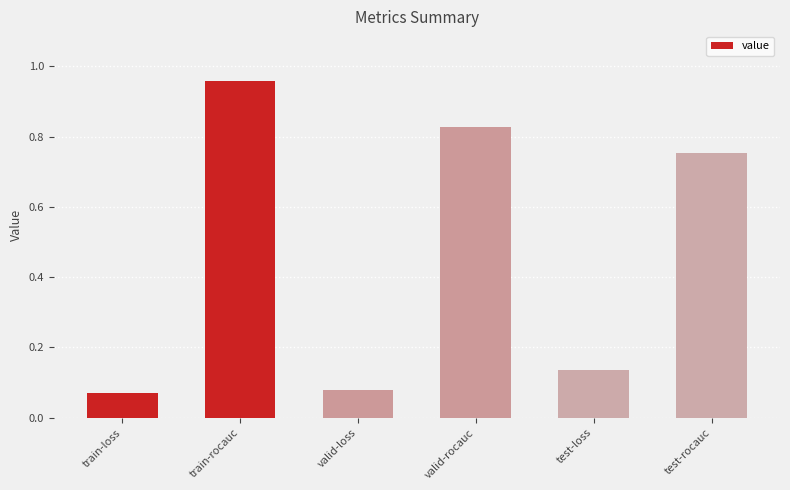

What is the label of the 6th bar from the left?

test-rocauc